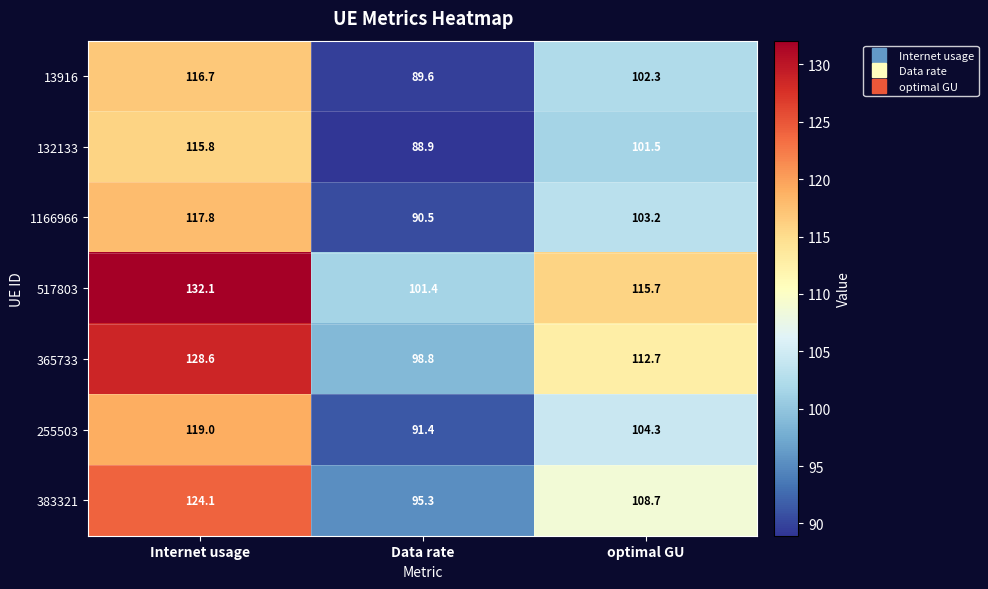

Which label corresponds to the largest value in the chart?

Internet usage